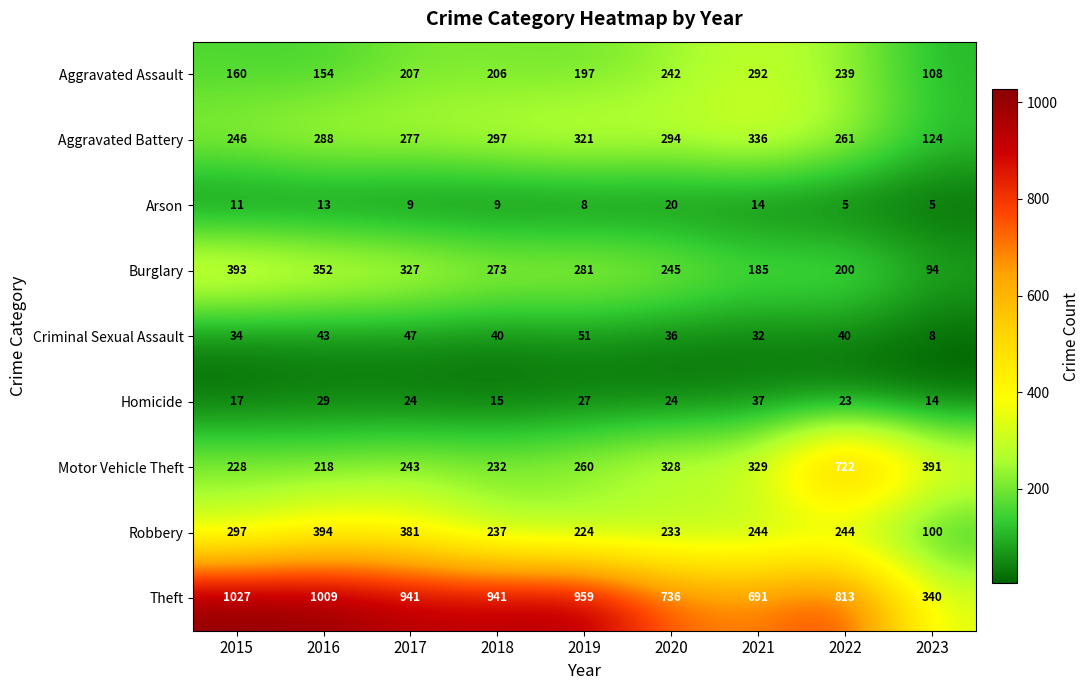

What is the difference between the maximum and minimum values in the Arson series?

15